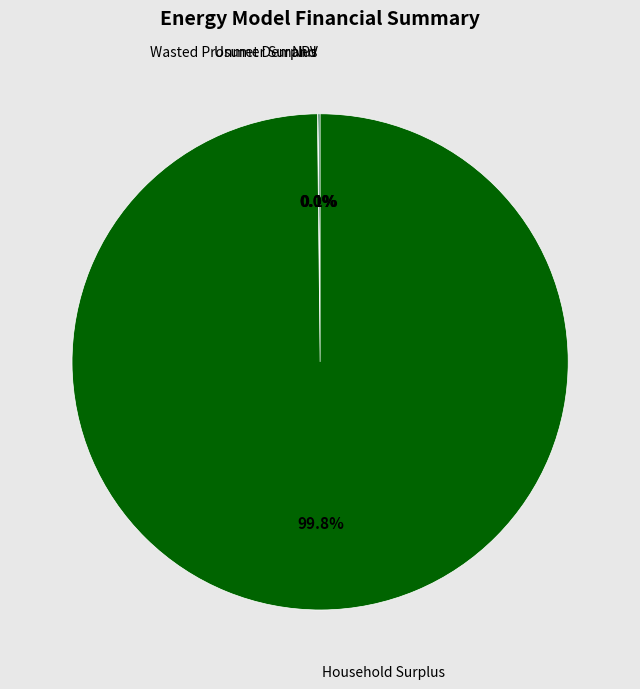

Is there any slice that represents more than half of the pie?

Yes